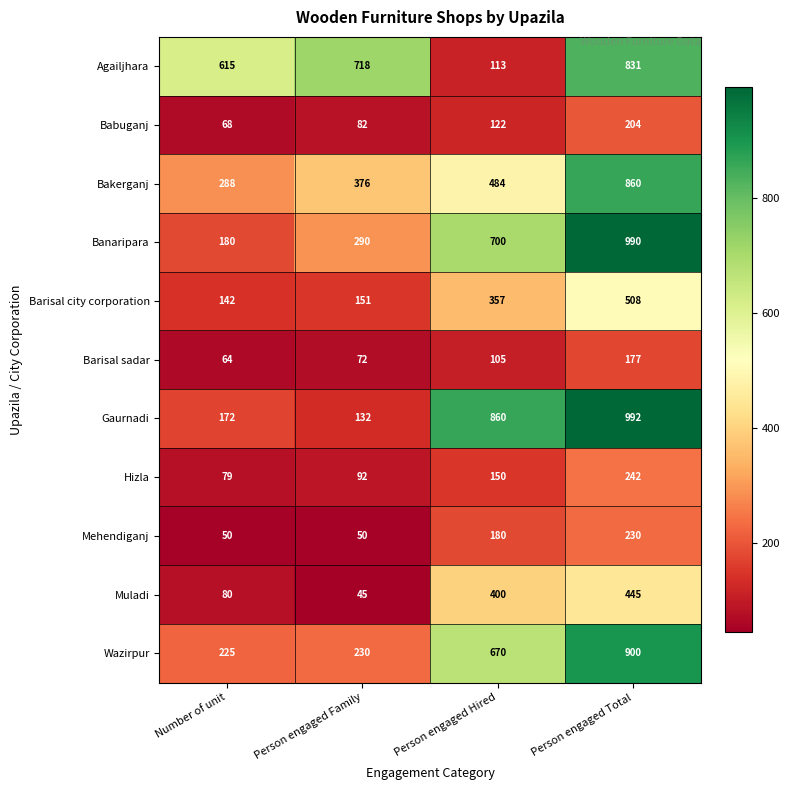

What is the difference between the Babuganj values at Person engaged Hired and Person engaged Family?

40